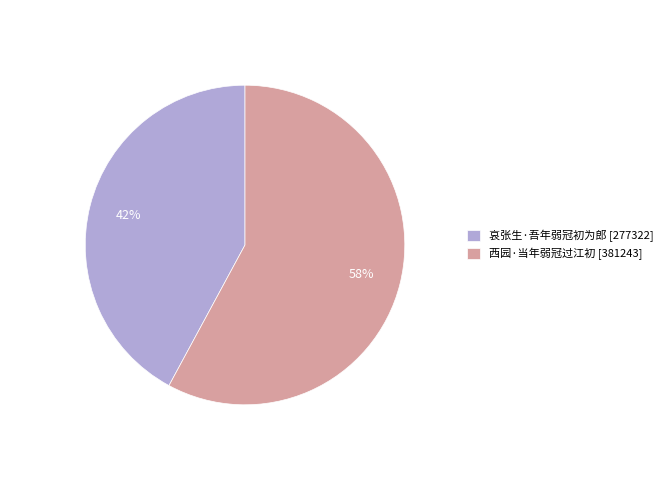

Which slice is the largest?

西园·当年弱冠过江初